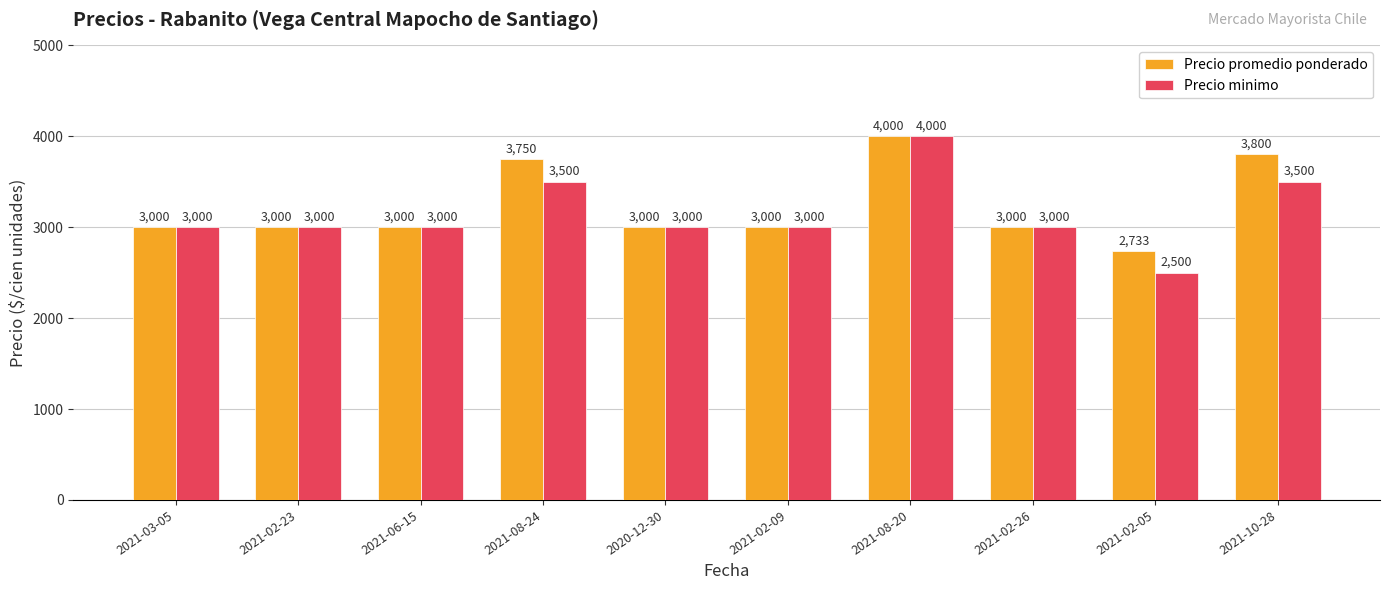

Reading left to right, extract all data points from this chart.

Precio promedio ponderado: 3000	3000	3000	3750	3000	3000	4000	3000	2733	3800
Precio minimo: 3000	3000	3000	3500	3000	3000	4000	3000	2500	3500